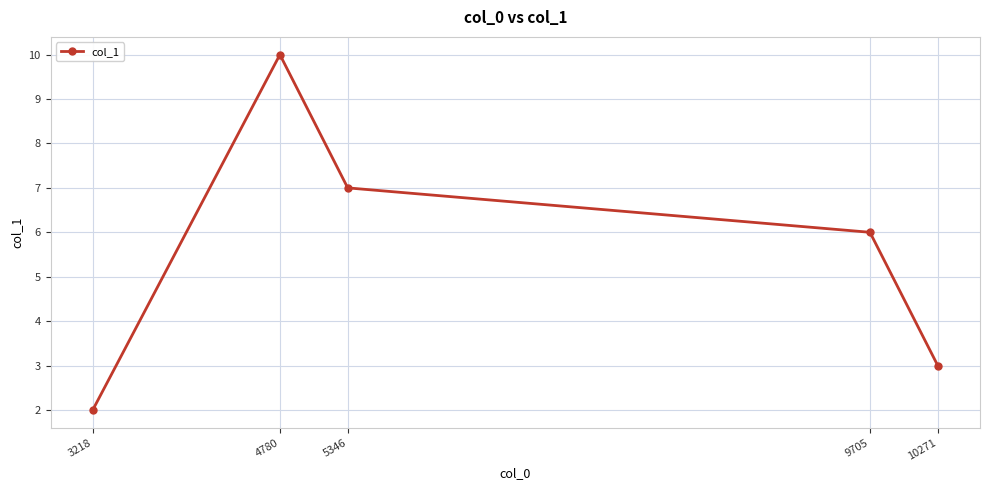

List the labels in order of value, smallest first.

3218, 10271, 9705, 5346, 4780